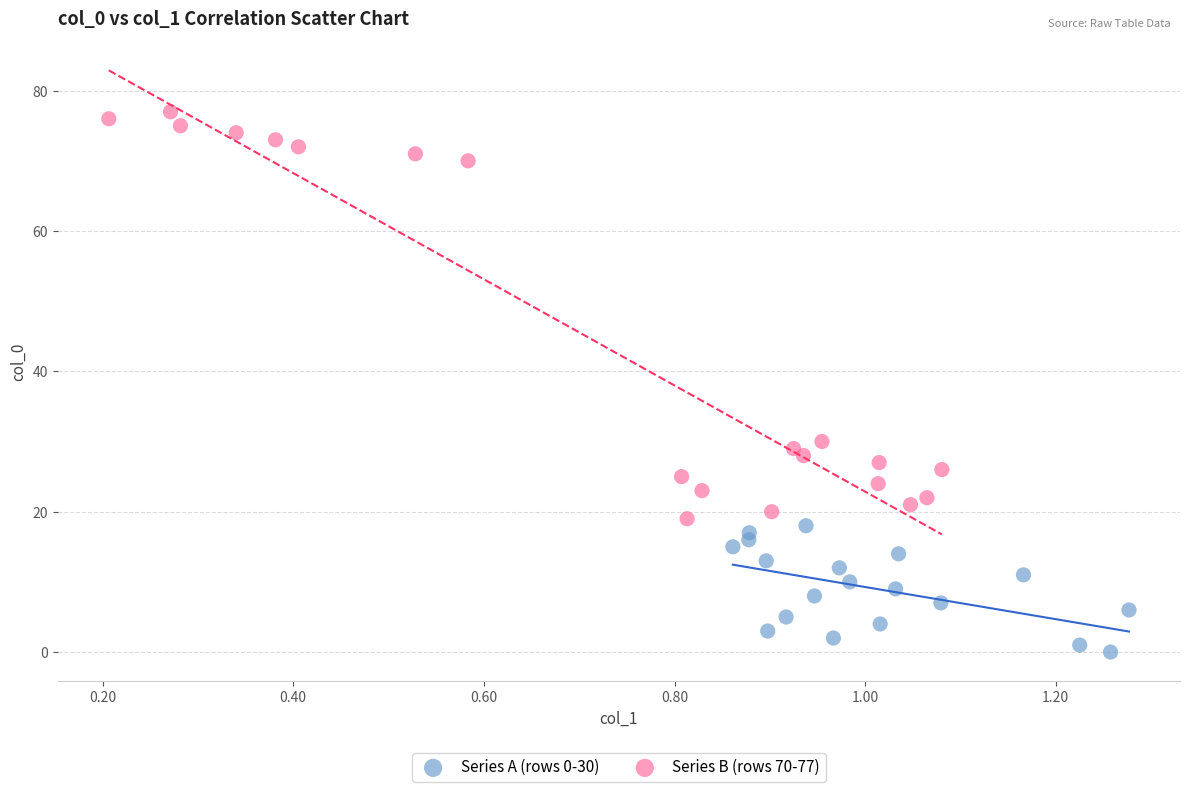

Which series reaches the maximum Y coordinate?

Series B (rows 70-77)